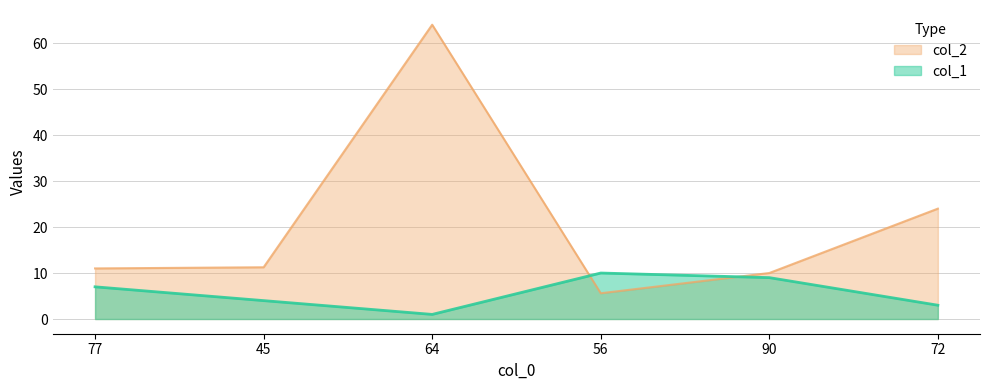

Is it true that col_1 equals 9.3 at 77?

False